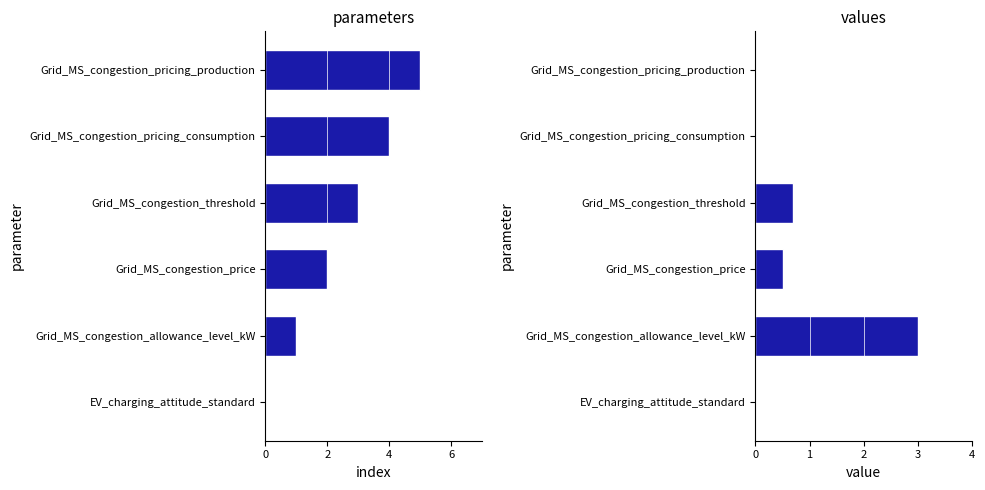

Is the value of index at Grid_MS_congestion_price greater than the value of value at Grid_MS_congestion_allowance_level_kW?

No